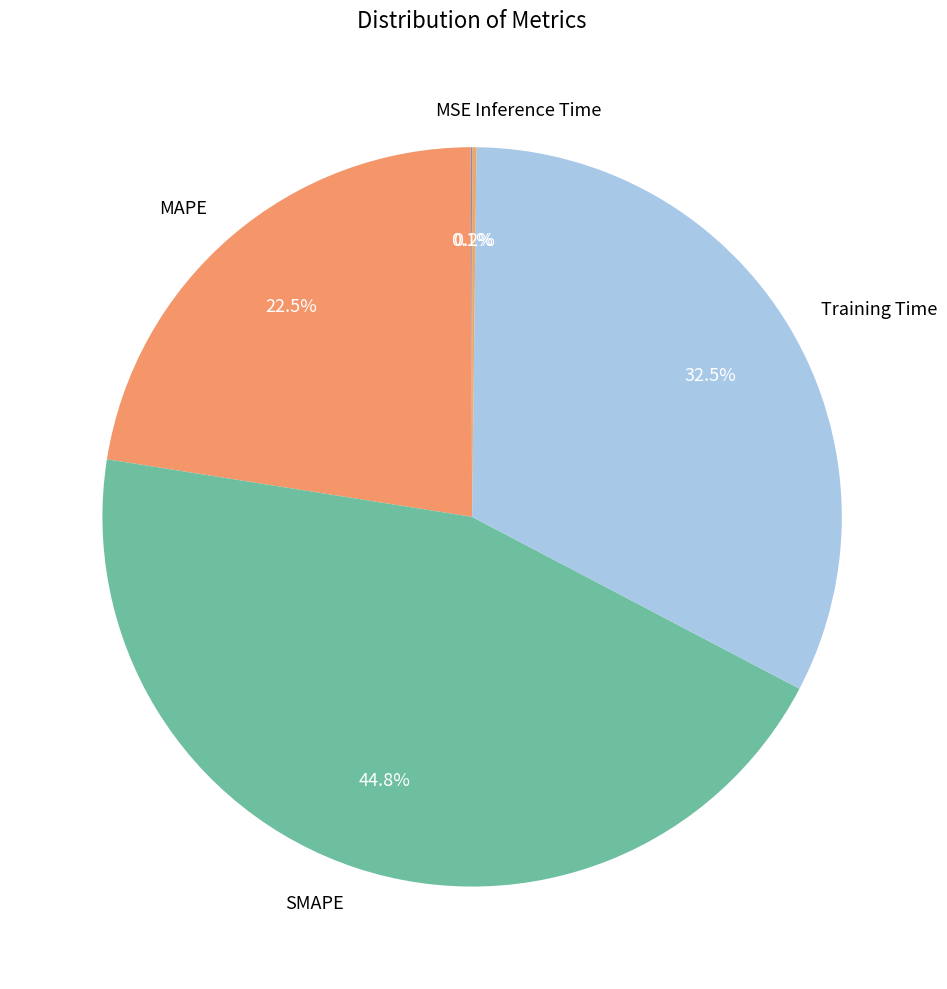

Which slice is the largest?

SMAPE